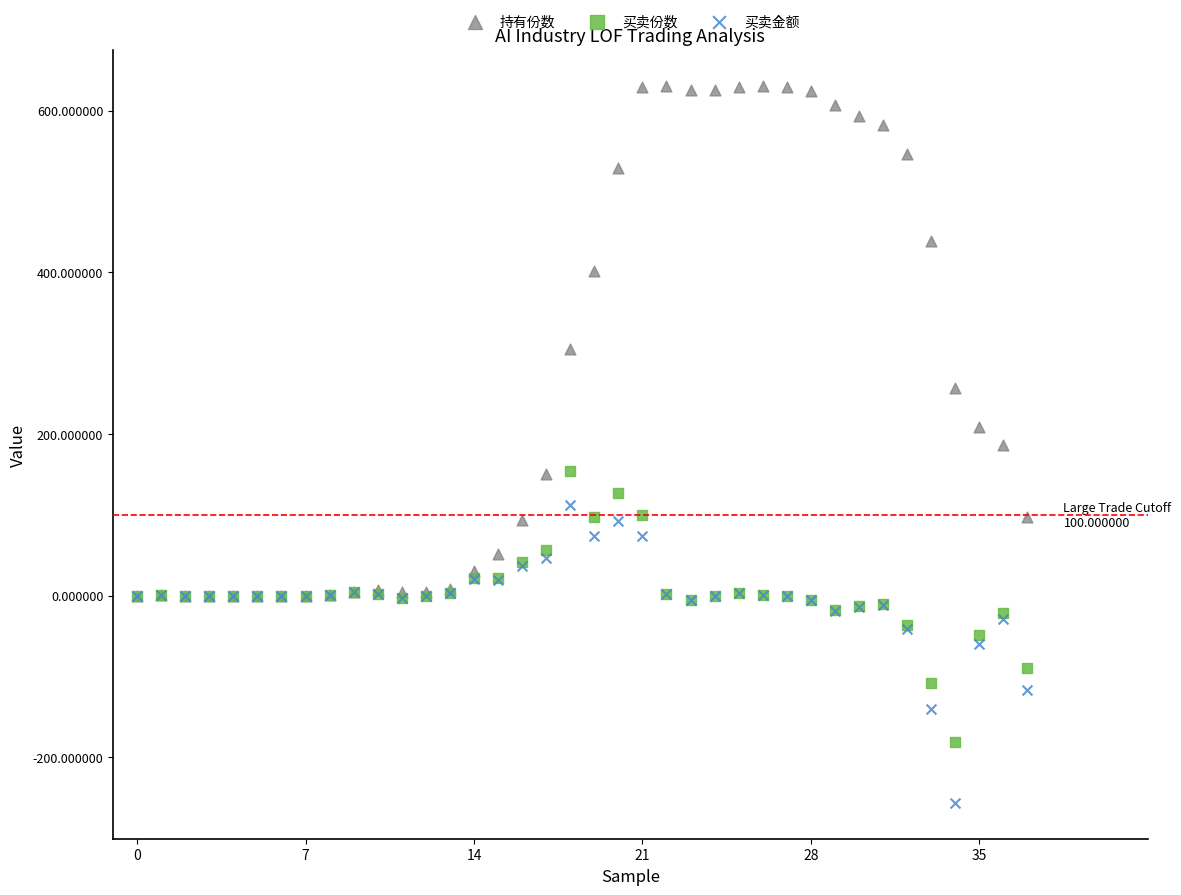

Which series reaches the maximum Y coordinate?

持有份数